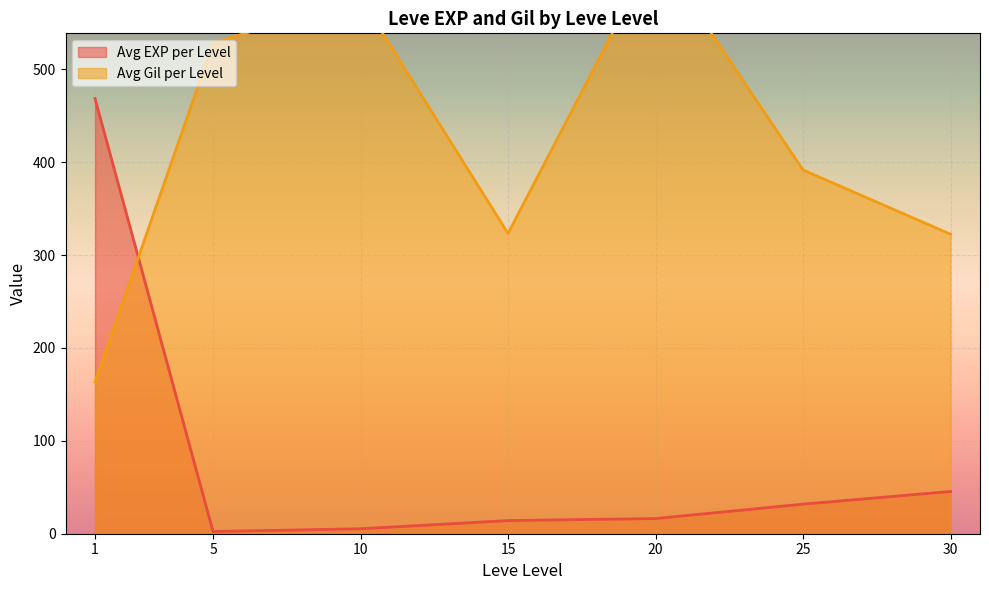

What are all the series names shown in the legend?

Avg EXP per Level, Avg Gil per Level